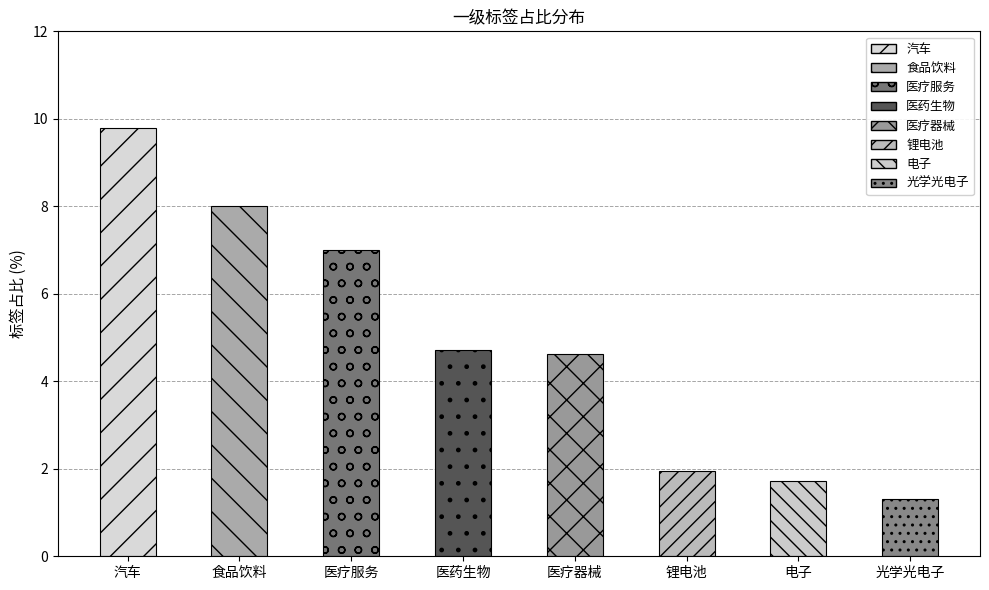

What is the sum of all values?

39.1